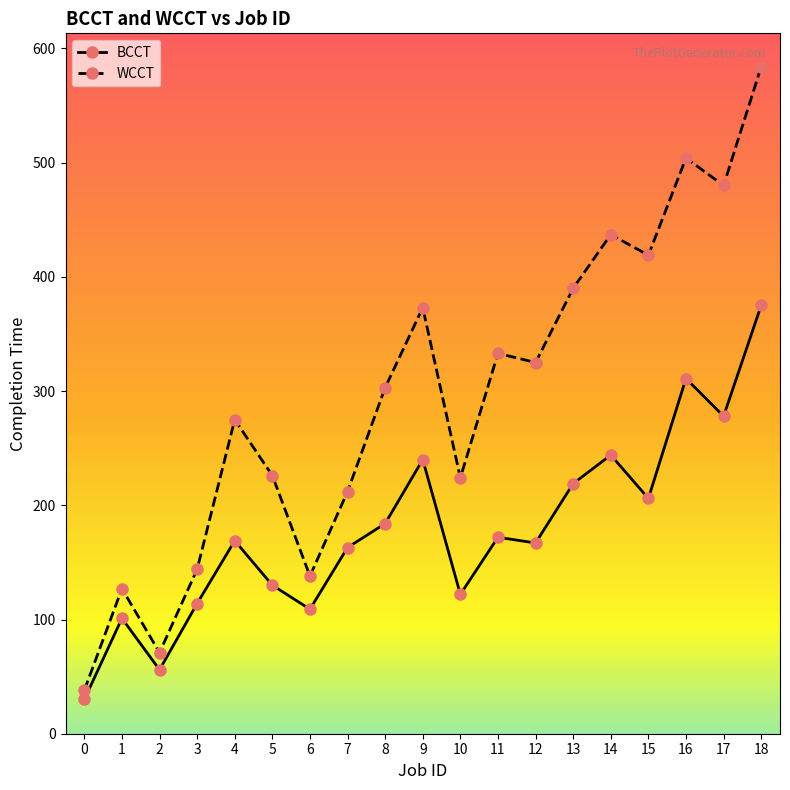

What is the difference between the WCCT values at 9 and 17?

107